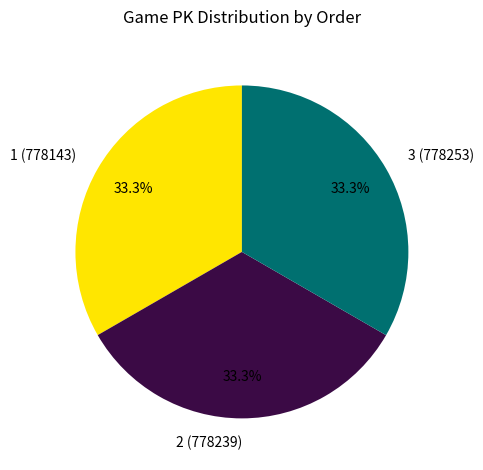

How many segments does this pie chart have?

3